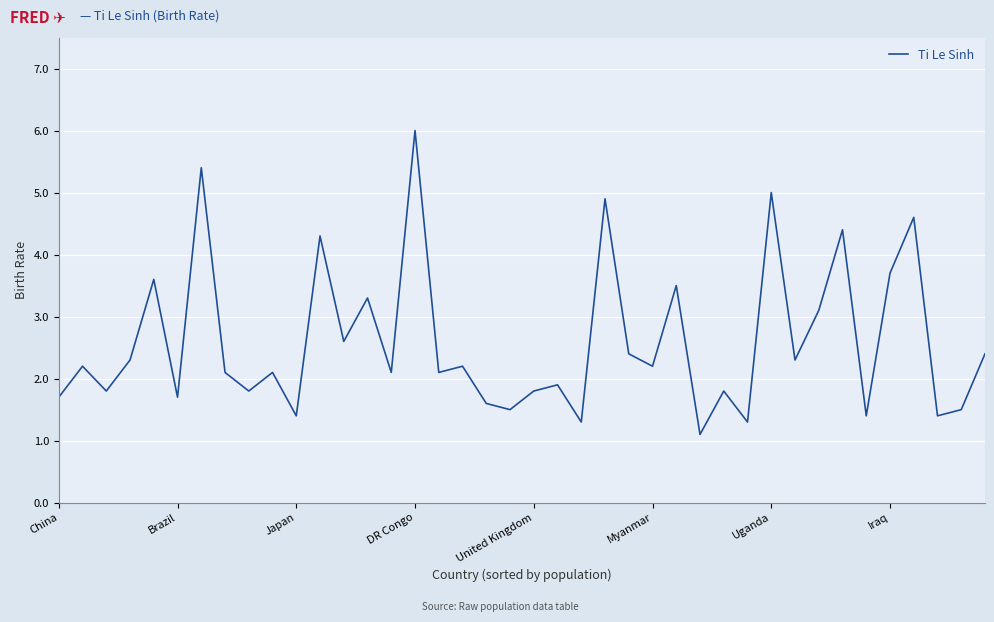

What is the smallest value displayed?

1.1